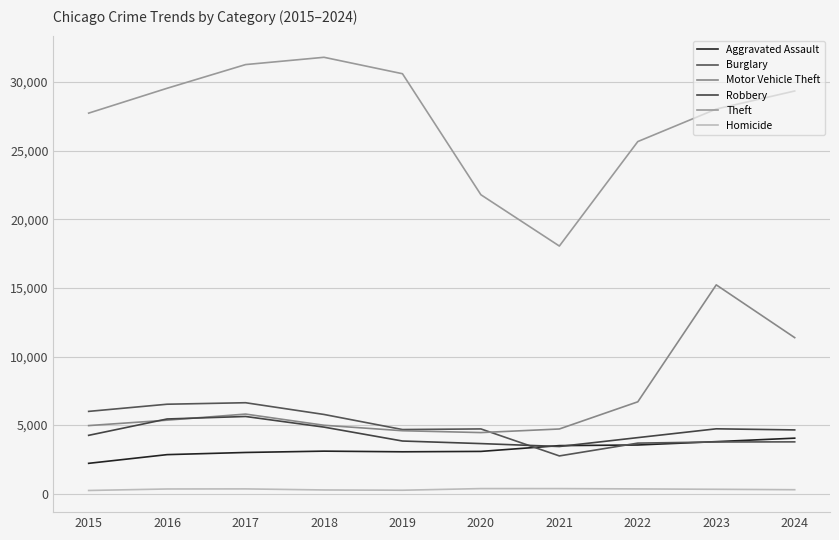

Is it true that Burglary equals 10122 at 2017?

False